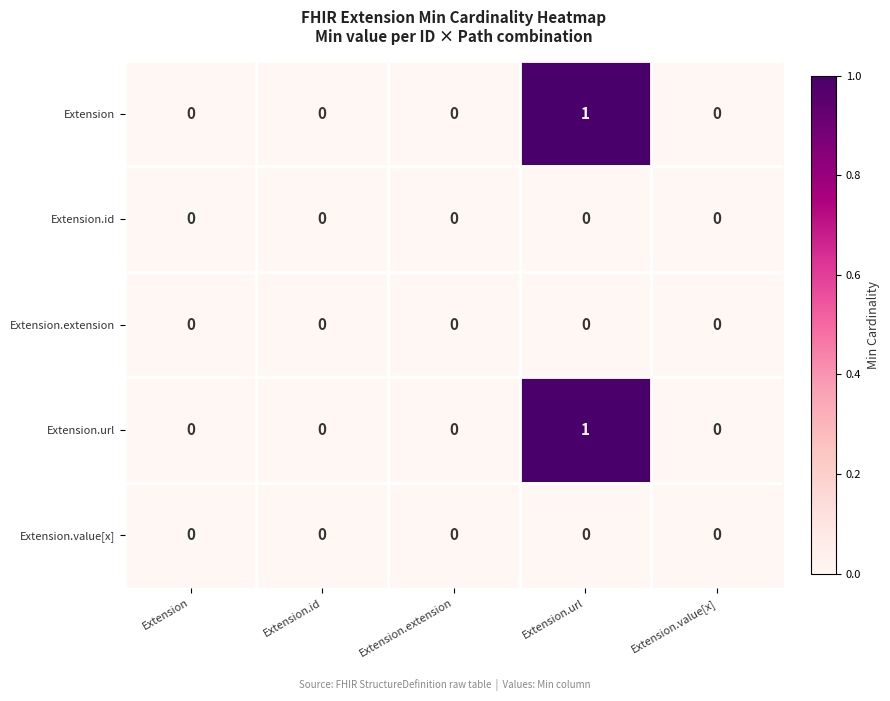

Reading left to right, list all the values displayed in this chart.

Extension: 0	0	0	1	0
Extension.id: 0	0	0	0	0
Extension.extension: 0	0	0	0	0
Extension.url: 0	0	0	1	0
Extension.value[x]: 0	0	0	0	0